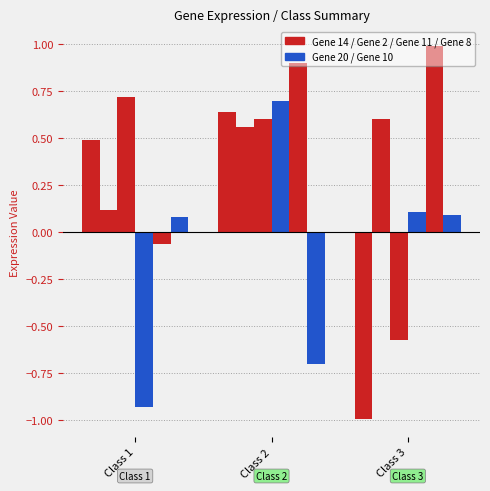

Are the bars horizontal?

No